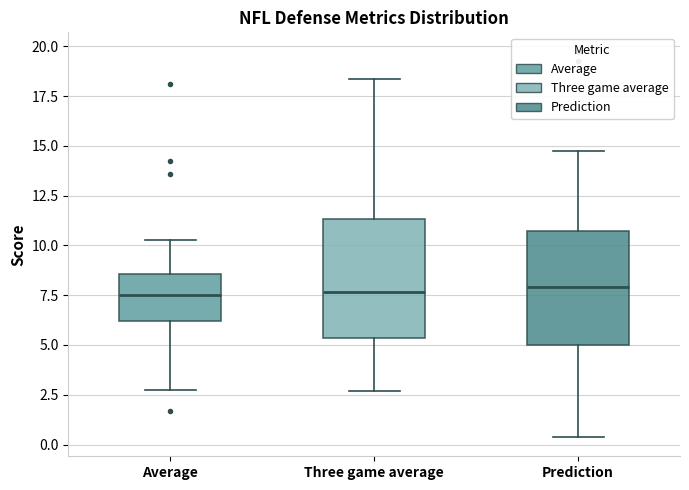

Where is the lower edge of the box for Average on the y-axis? The values are not printed on the chart, so give them approximately, as read against the axis.

6.0